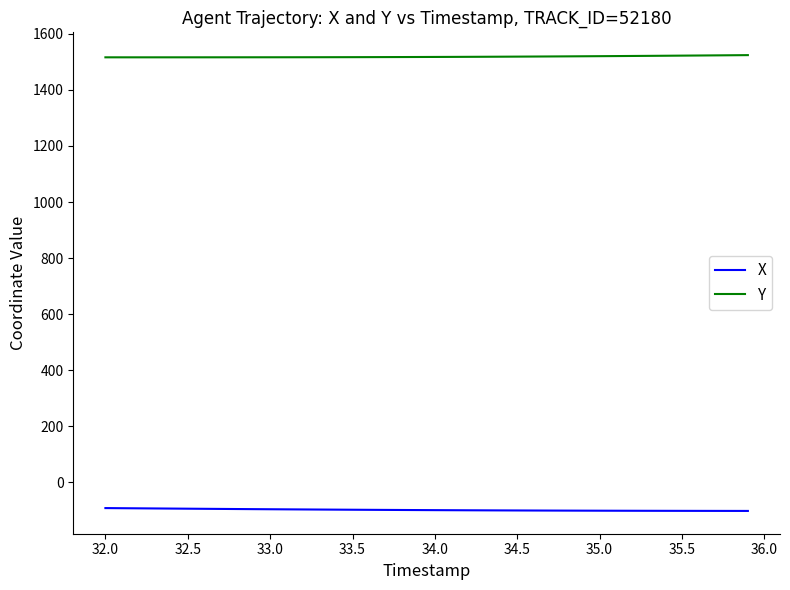

What is the lowest value of the X series?

-102.3